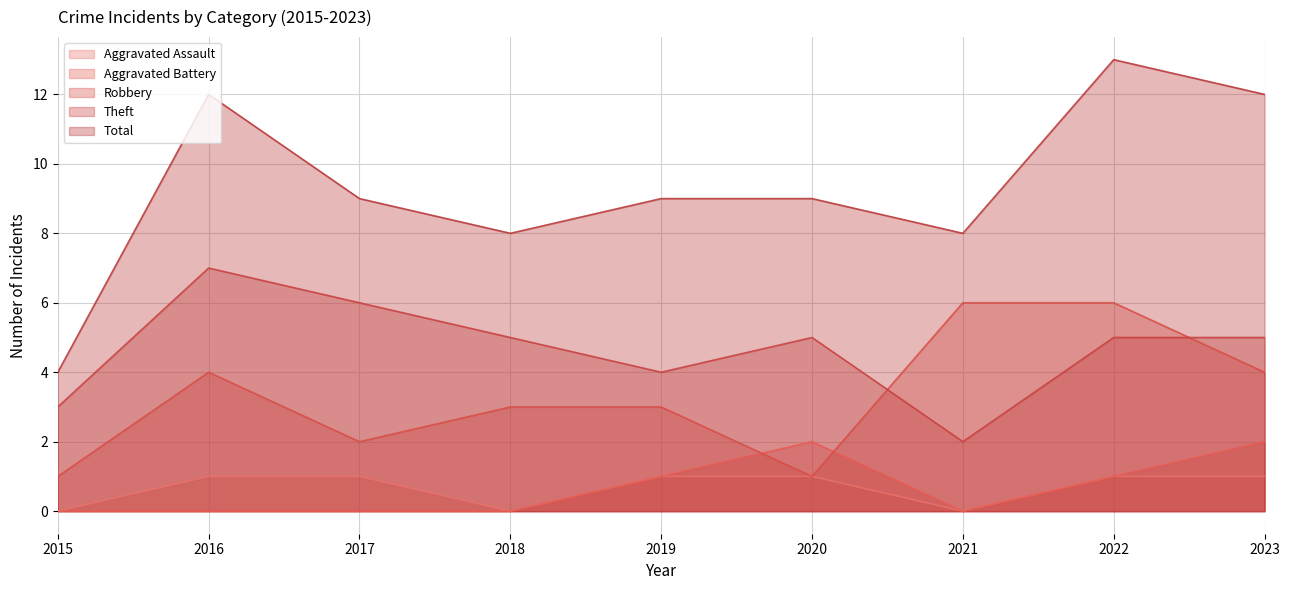

What is the difference between the highest and lowest values at 2020?

8